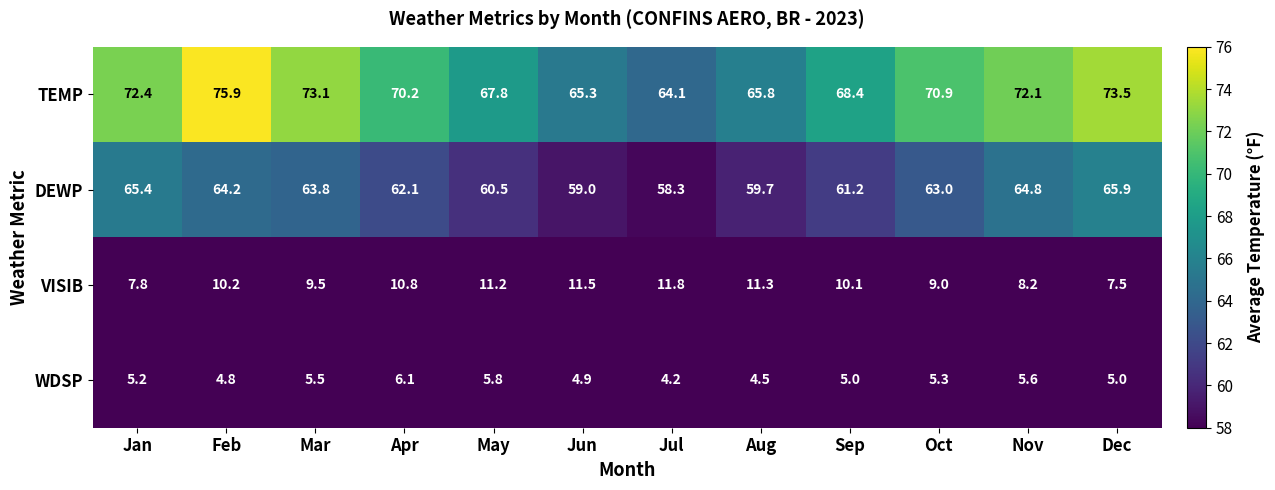

What is the difference between the maximum and second lowest values in the WDSP series?

1.6